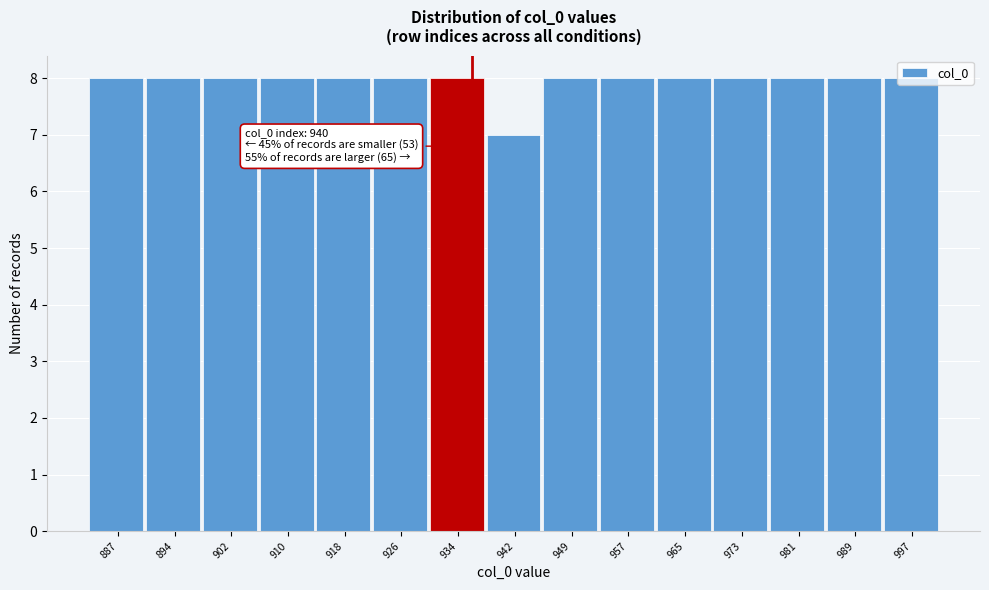

What is the ratio of the value at 934 to the value at 902?

1.0